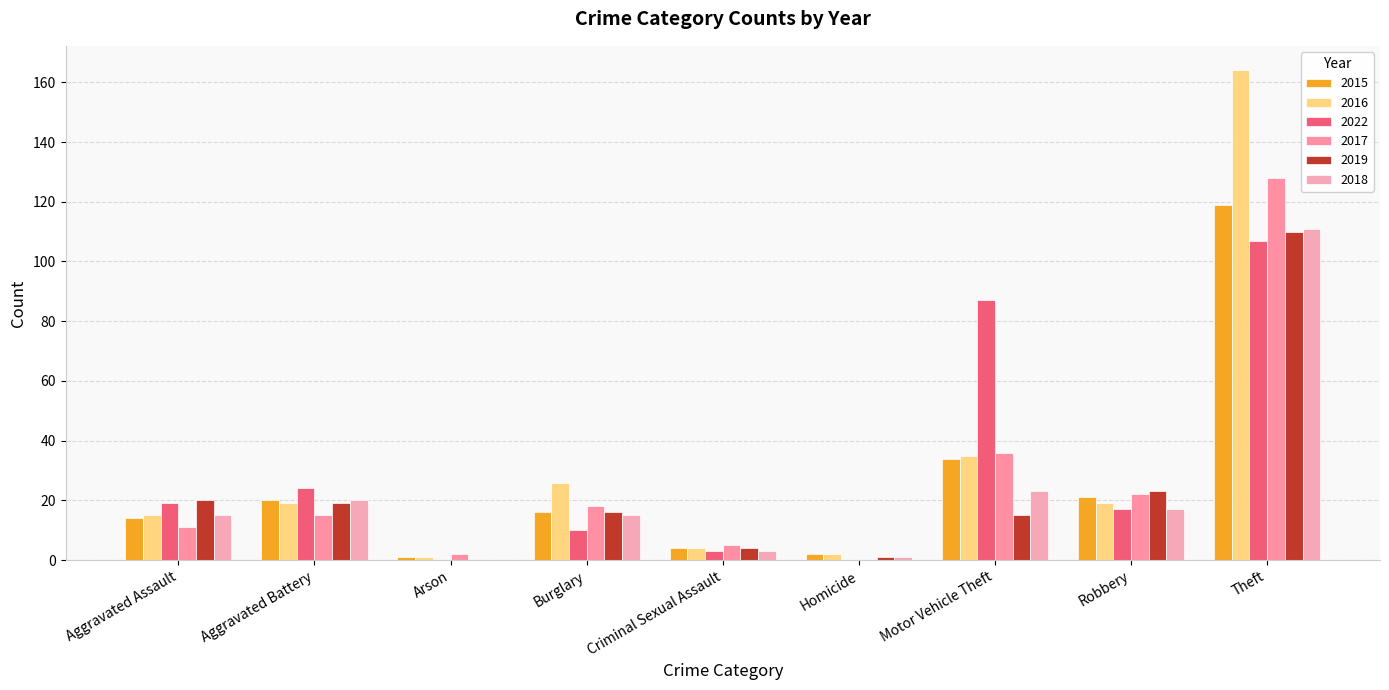

What is the greatest value displayed?

164